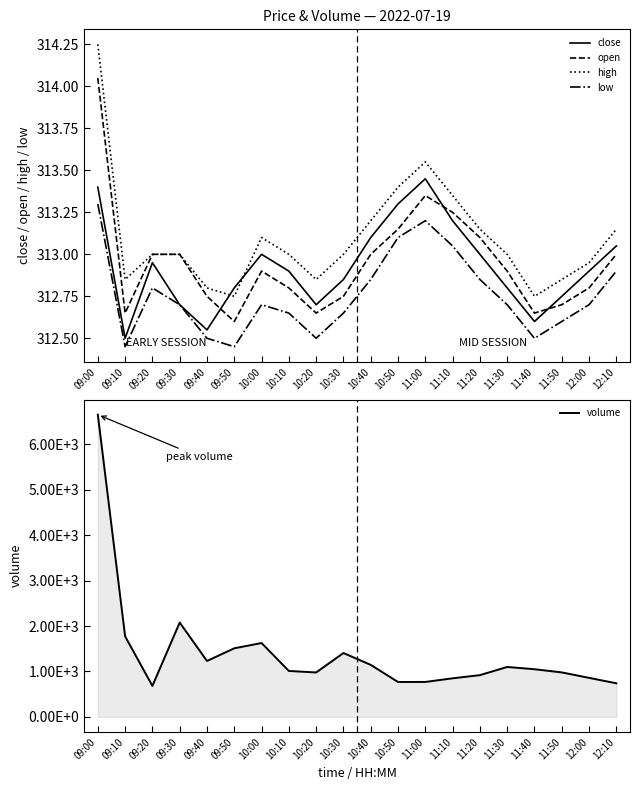

At which label does low reach its peak?

09:00